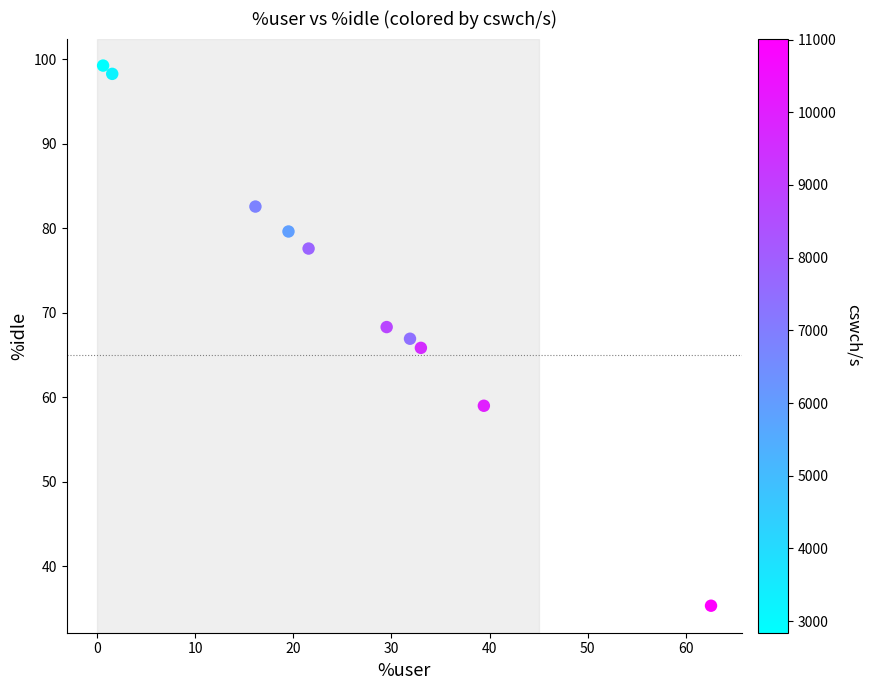

What is the average Y value?

73.3